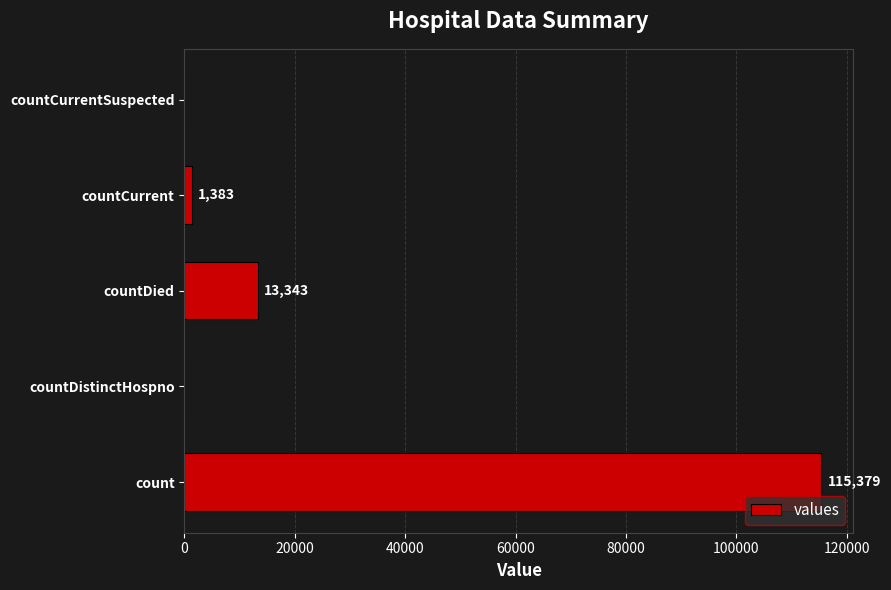

Reading top to bottom, transcribe all the data shown in this chart.

countCurrentSuspected=0	countCurrent=1383	countDied=13343	countDistinctHospno=0	count=115379